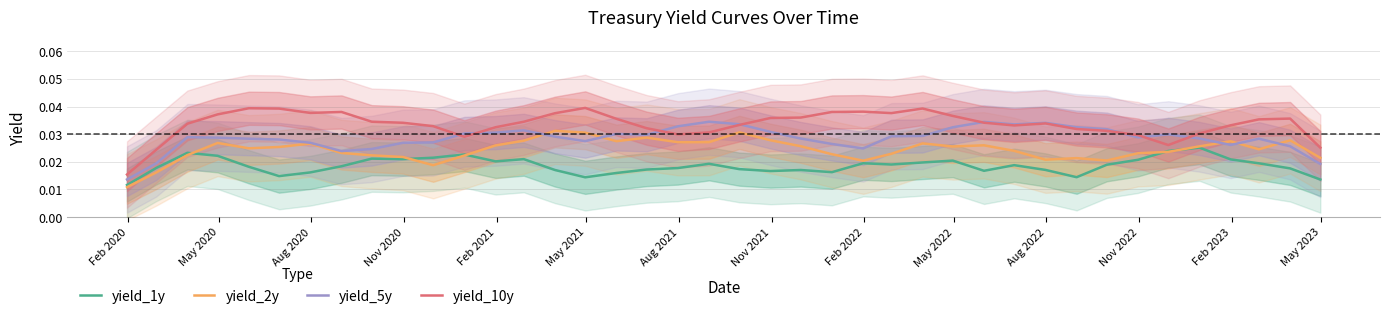

Count the yield_2y values in the range 0 to 1.

40